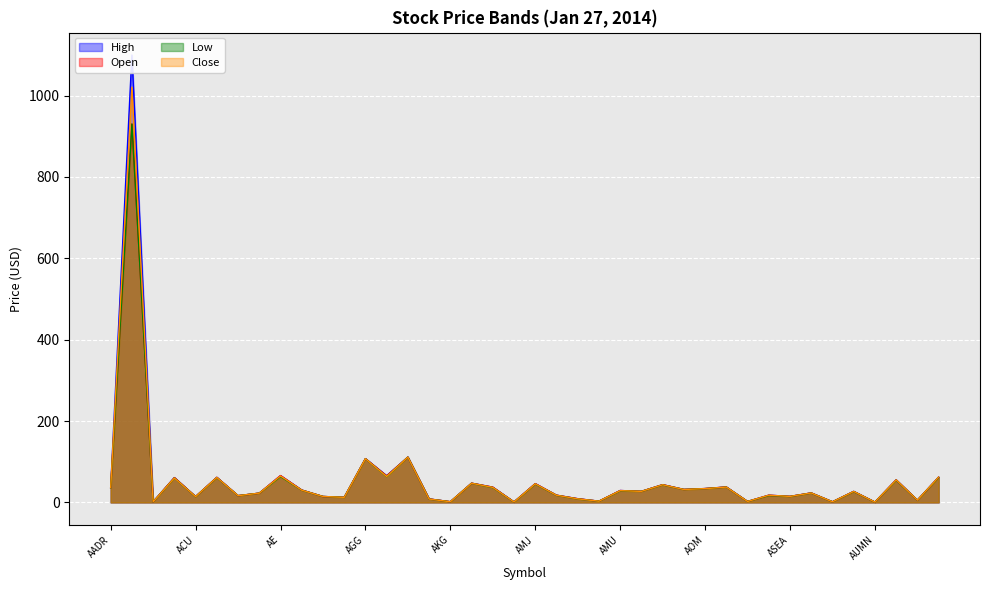

What is the approximate value of Close at ASHR?

23.1